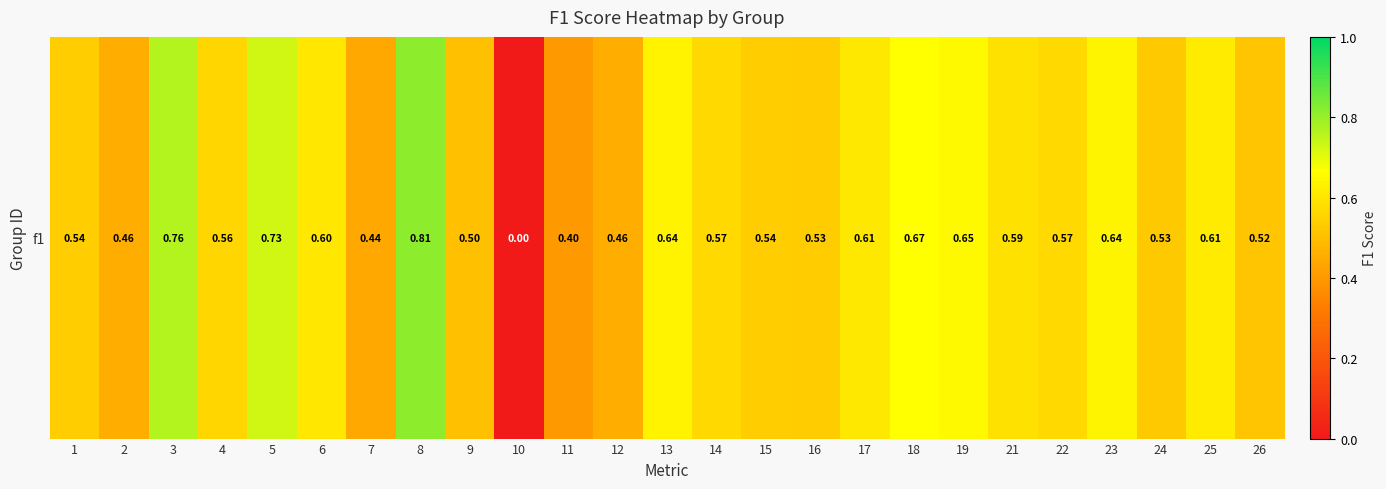

Reading right to left, transcribe all the data shown in this chart.

26=0.5	25=0.6	24=0.5	23=0.6	22=0.6	21=0.6	19=0.7	18=0.7	17=0.6	16=0.5	15=0.5	14=0.6	13=0.6	12=0.5	11=0.4	10=0.0	9=0.5	8=0.8	7=0.4	6=0.6	5=0.7	4=0.6	3=0.8	2=0.5	1=0.5